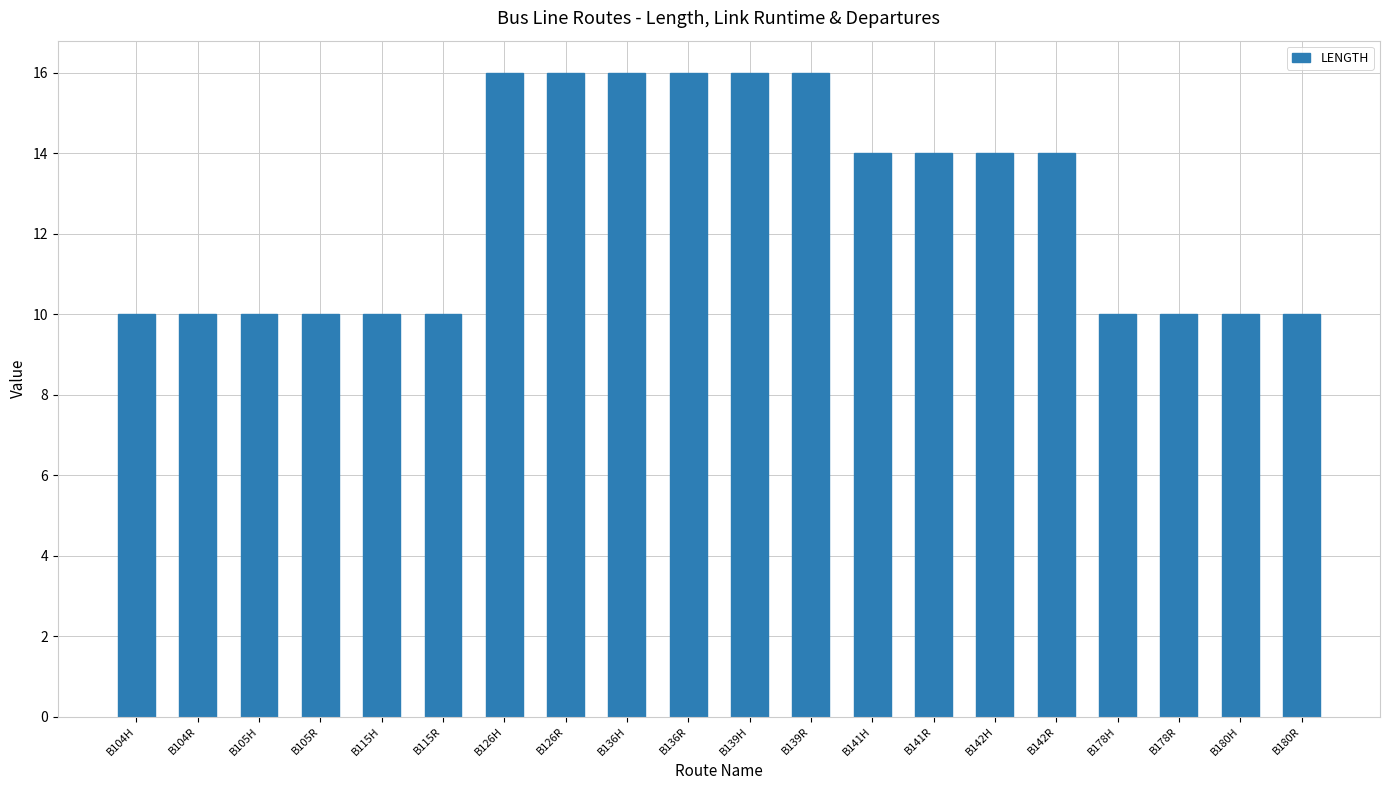

What is the minimum value shown in the chart?

10